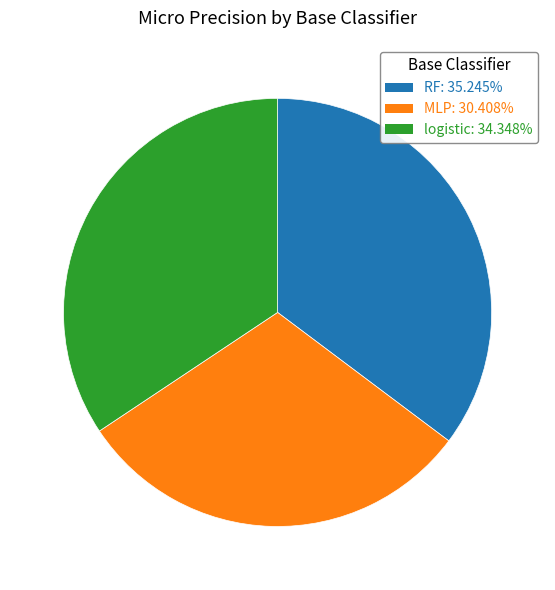

Is it true that MLP is 21% of the pie?

False